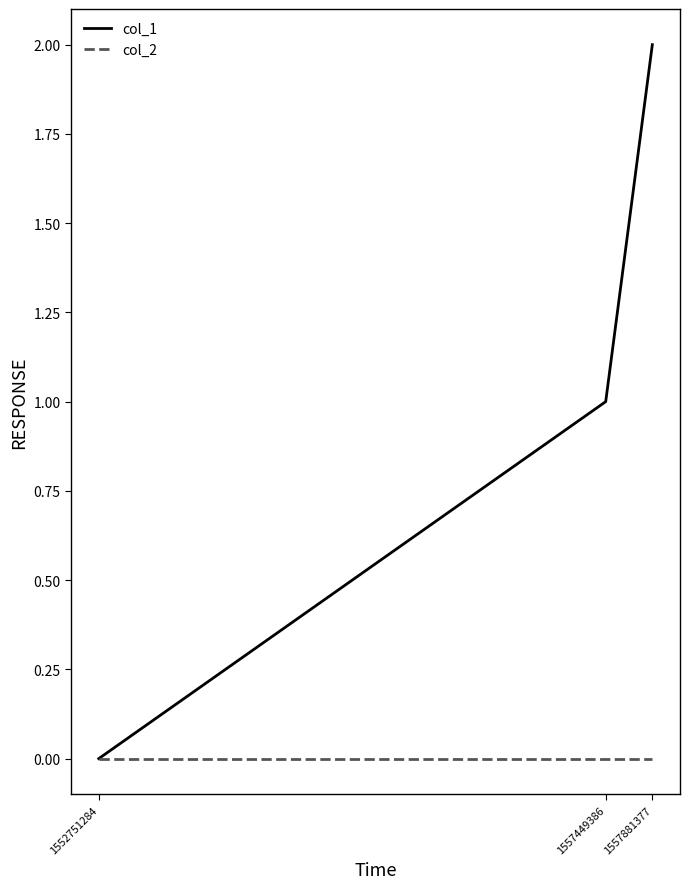

Which category has the highest value in the col_1 series?

1557881377